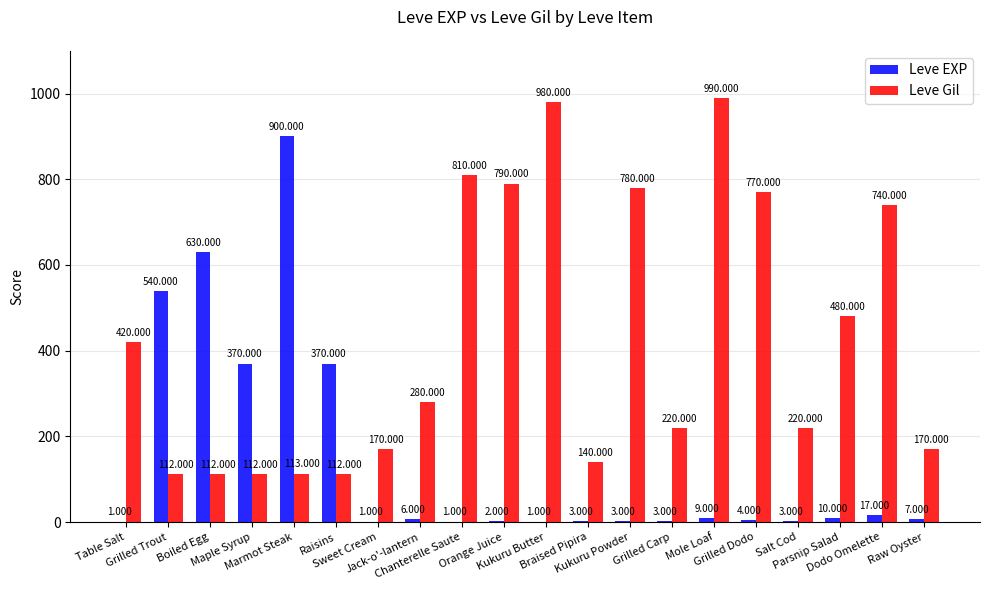

Count the number of data series in this chart.

2